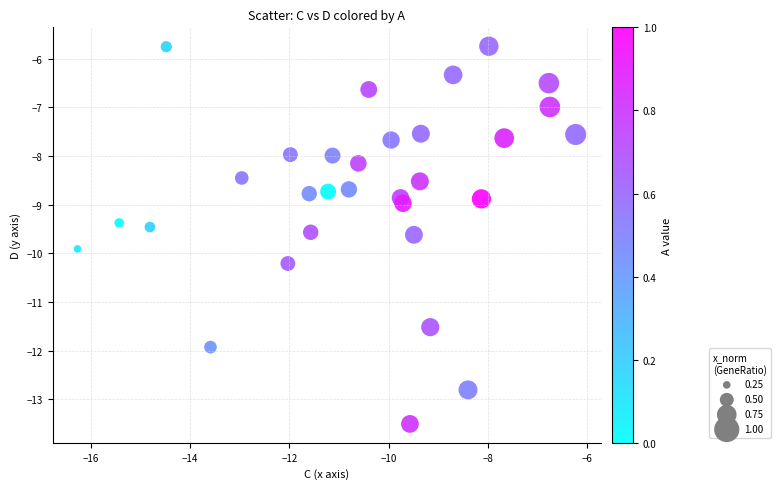

What is the range of Y values (max minus min)?

7.8